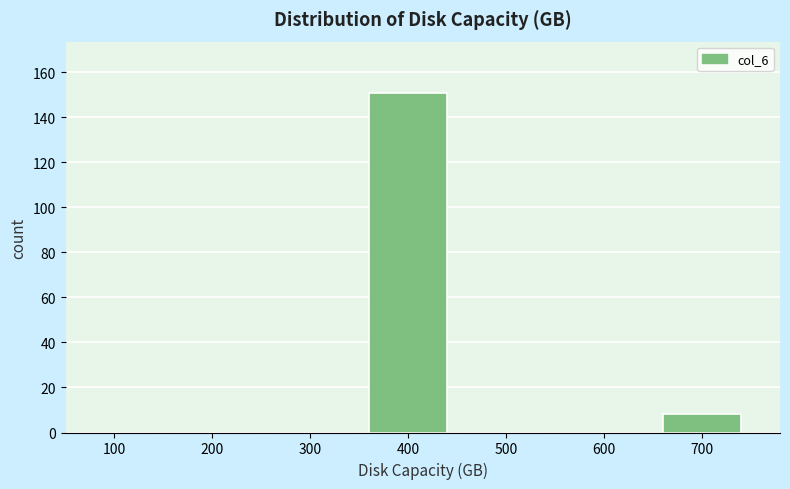

Reading left to right, what are all the values shown in this chart?

100=0	200=0	300=0	400=151	500=0	600=0	700=8